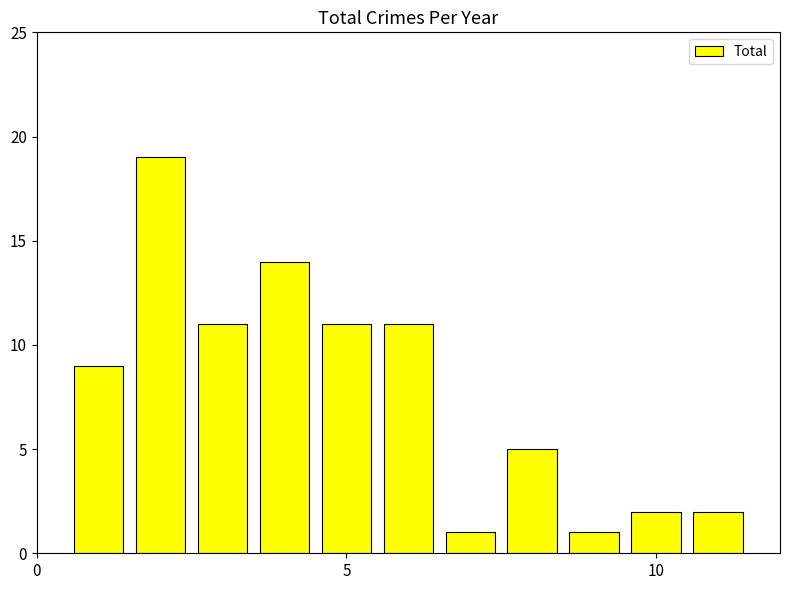

What is the difference between the maximum and minimum values?

18